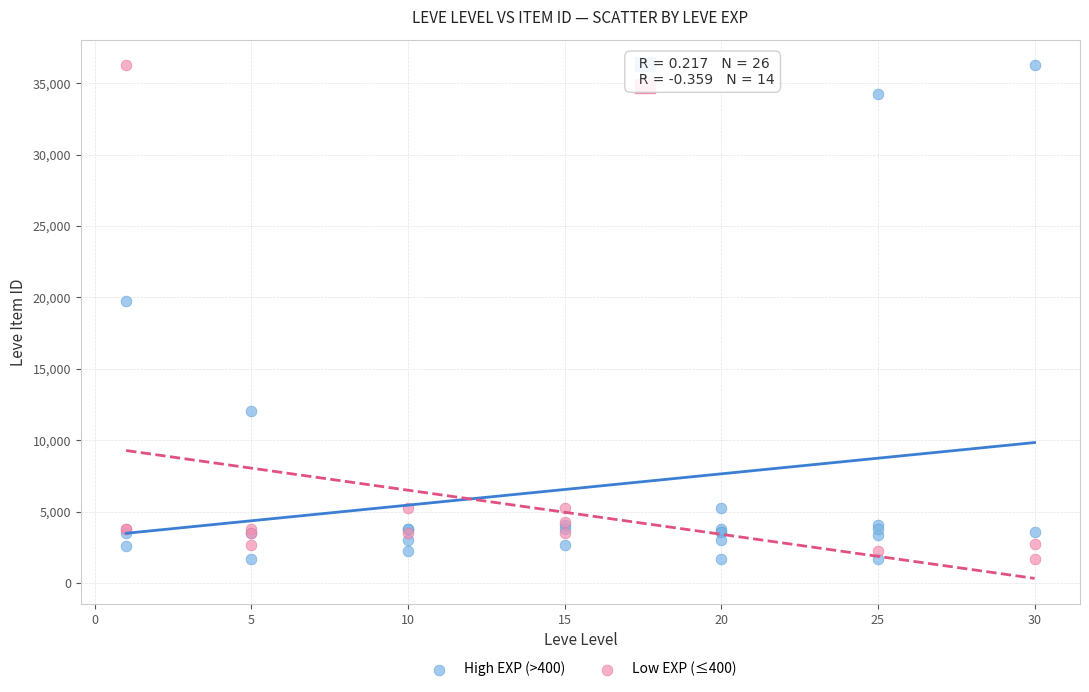

What are all the series names shown in the legend?

High EXP (>400), Low EXP (≤400)